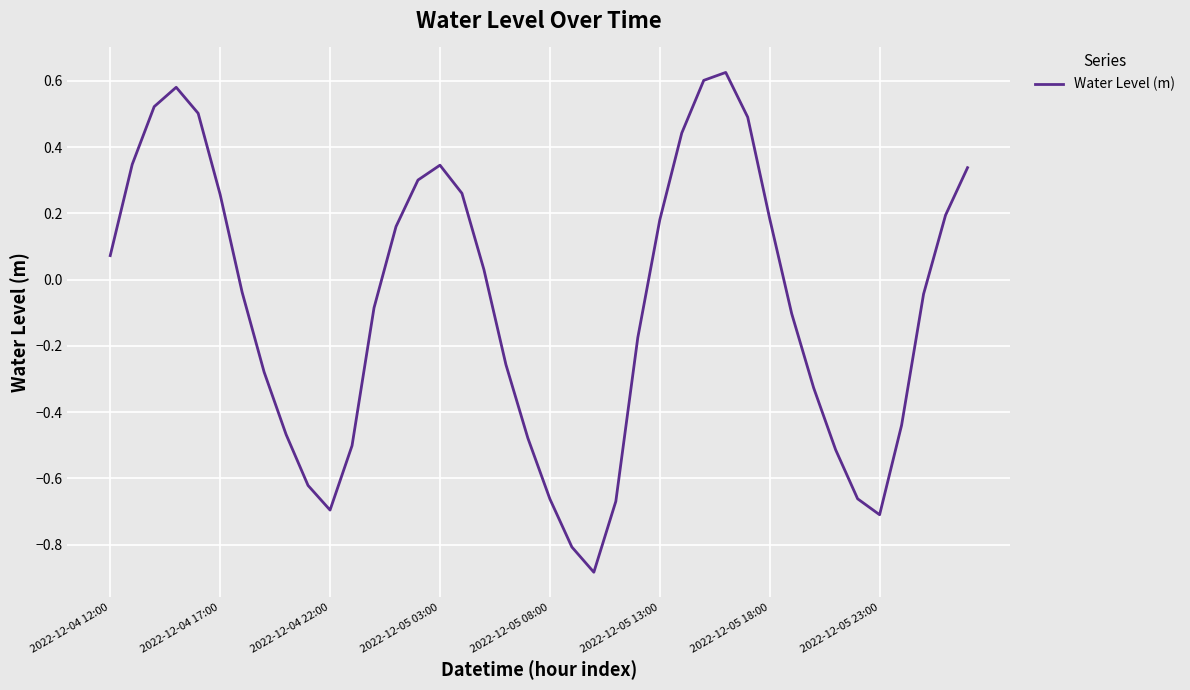

True or false: the data has more than 2 interior local peaks.

True